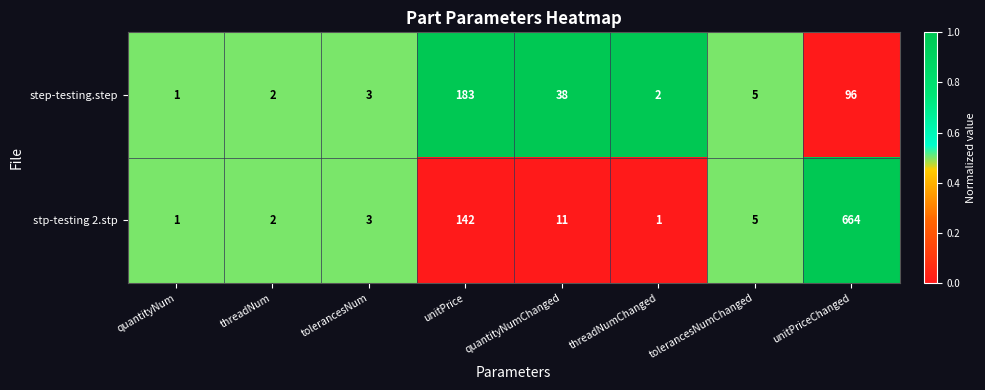

Which series changed the most between quantityNum and quantityNumChanged?

step-testing.step